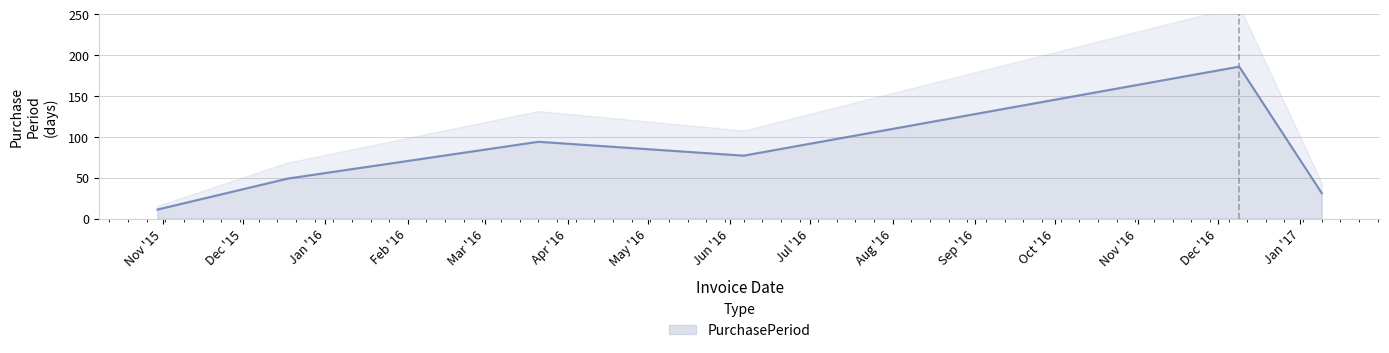

Approximately how many times larger is the value at 2015-10-30 compared to 2016-03-21?

0.1